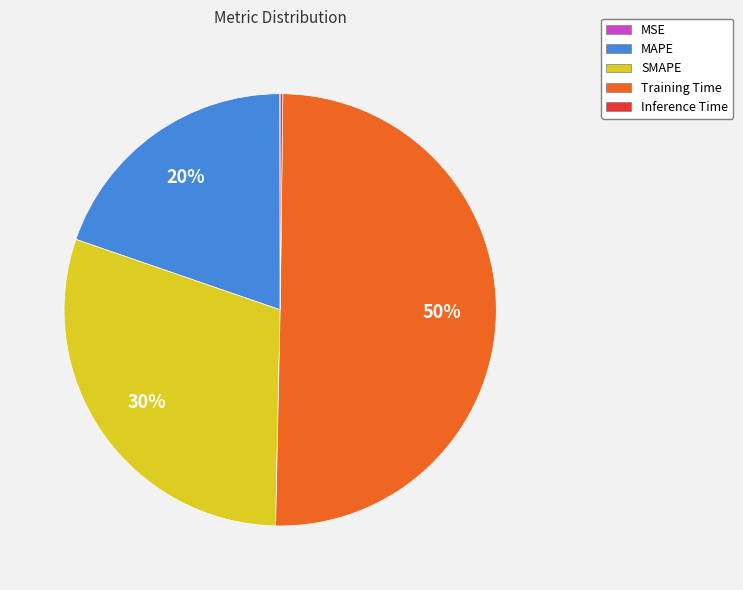

To the nearest percent, what percentage of the pie is MAPE?

20%